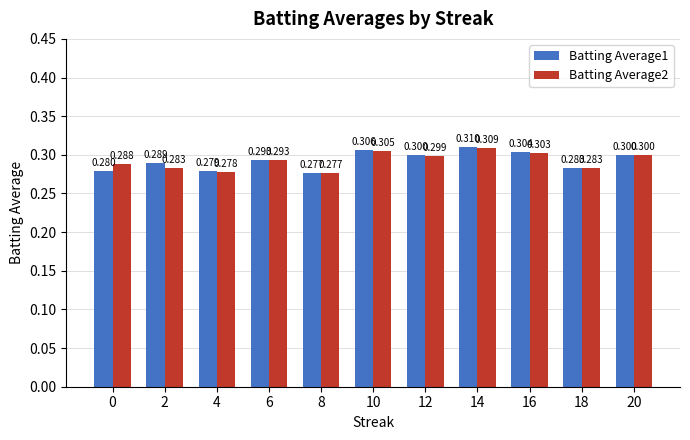

List the series in order of their peak value, highest first.

Batting Average1, Batting Average2